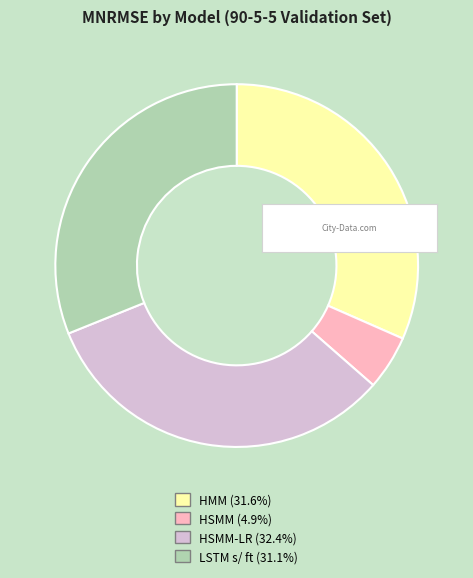

Is there any slice that represents more than half of the pie?

No